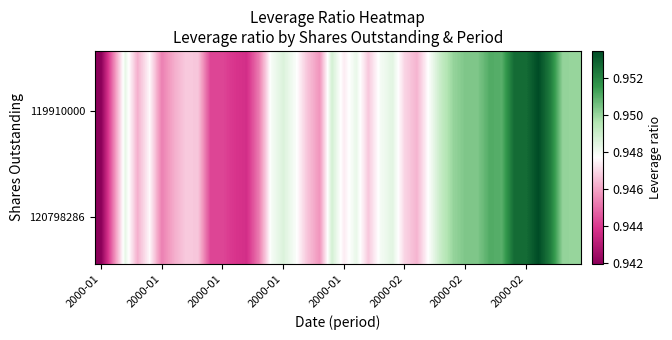

At which category does the chart reach its minimum across all series?

2000-01